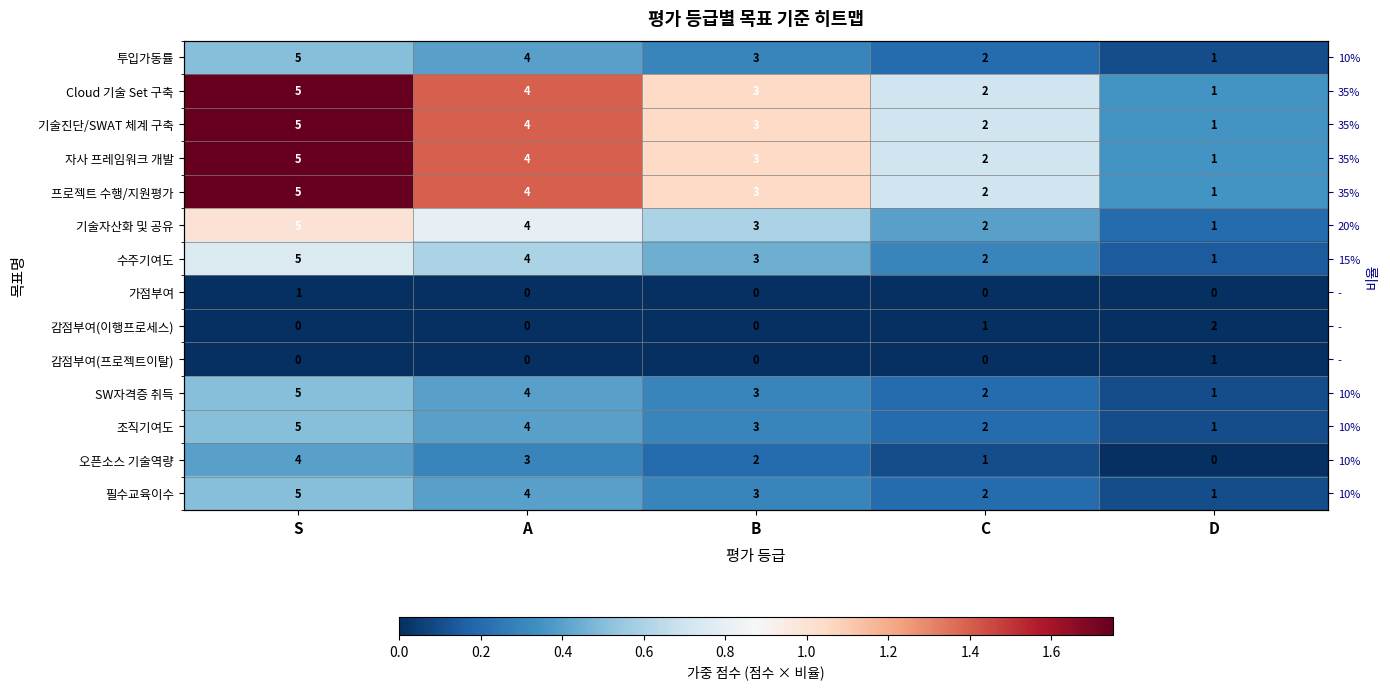

Is it true that SW자격증 취득 equals 0.1 at B?

False